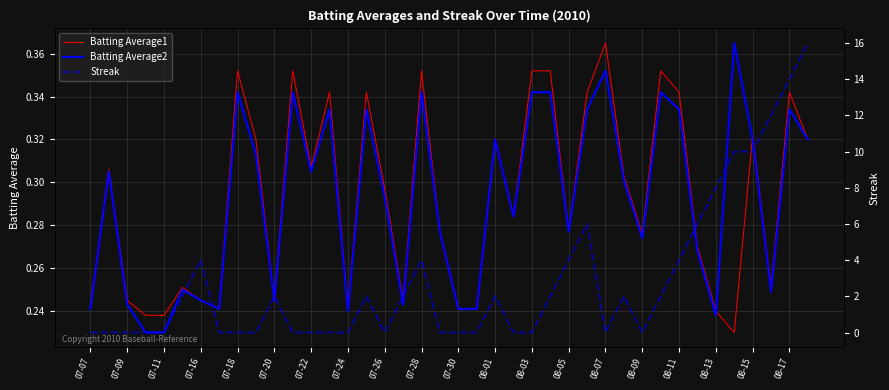

How many interior local valleys does the Batting Average2 series have?

10